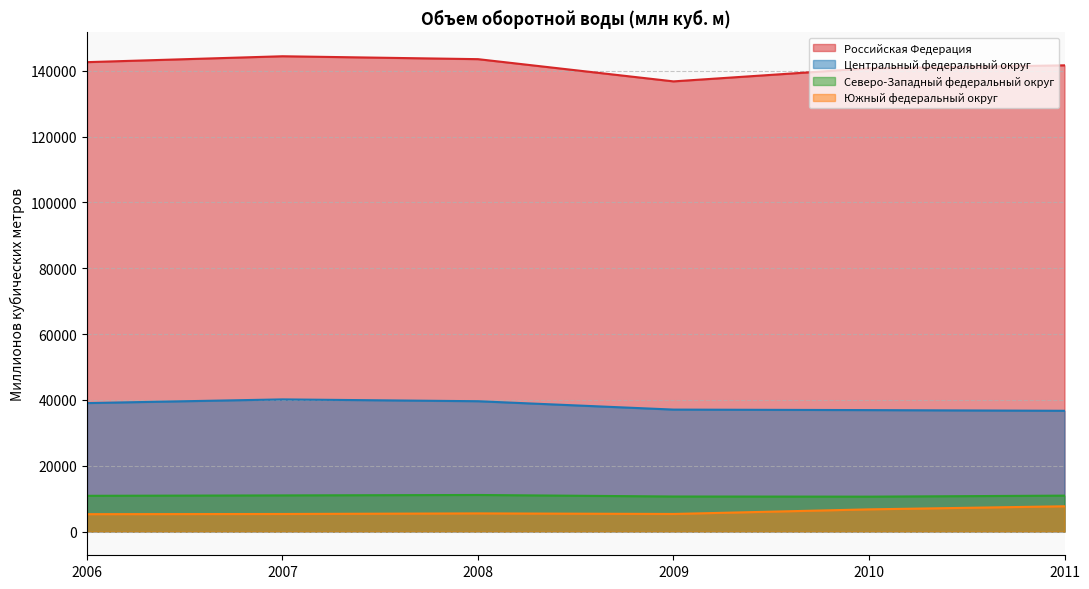

Which series has the widest spread of values?

Российская Федерация